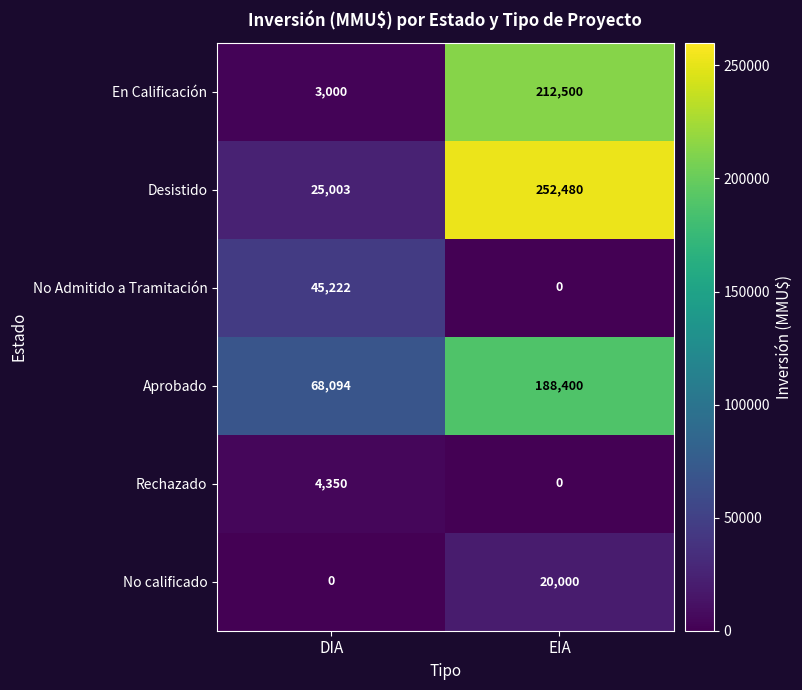

The value of No Admitido a Tramitación at EIA is 0. True or false?

True